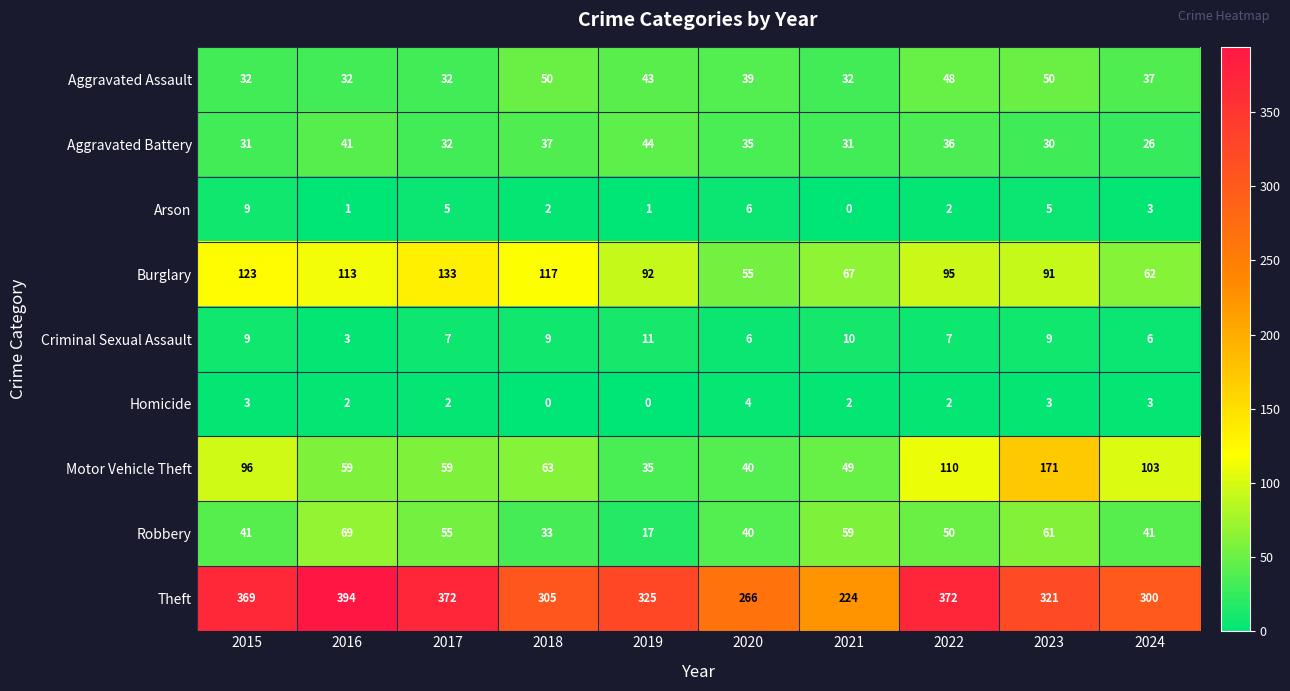

What is the total value across all series at 2018?

616